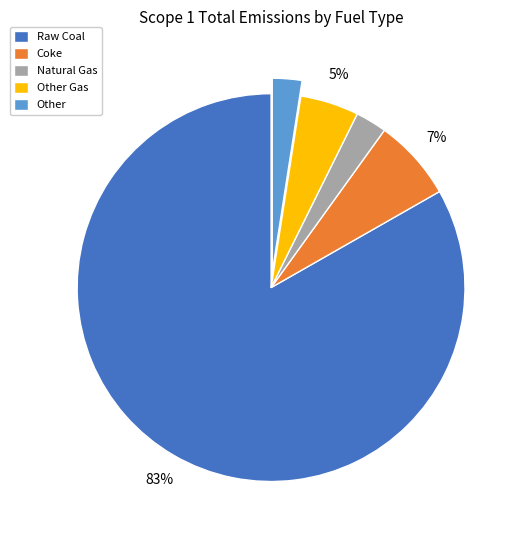

To the nearest percent, what is the average slice percentage?

20%